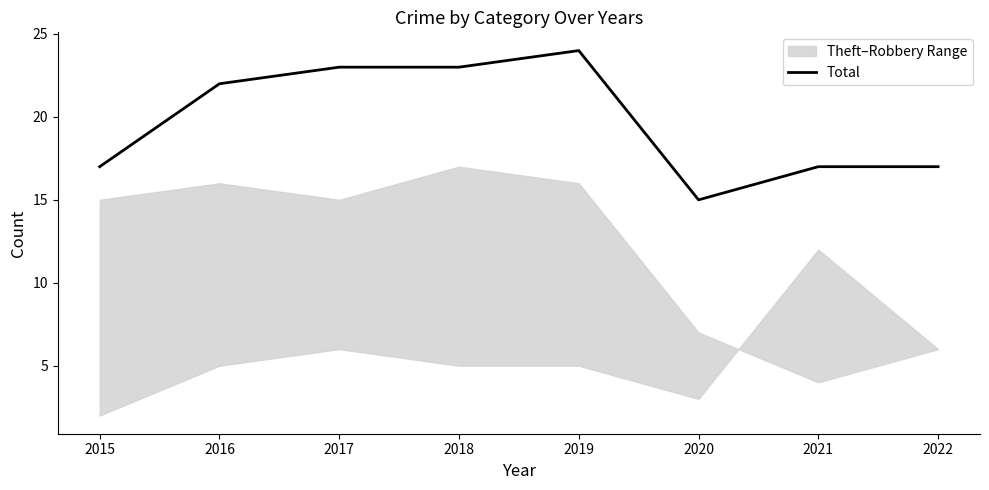

What is the change in value from 2020 to 2022?

+2